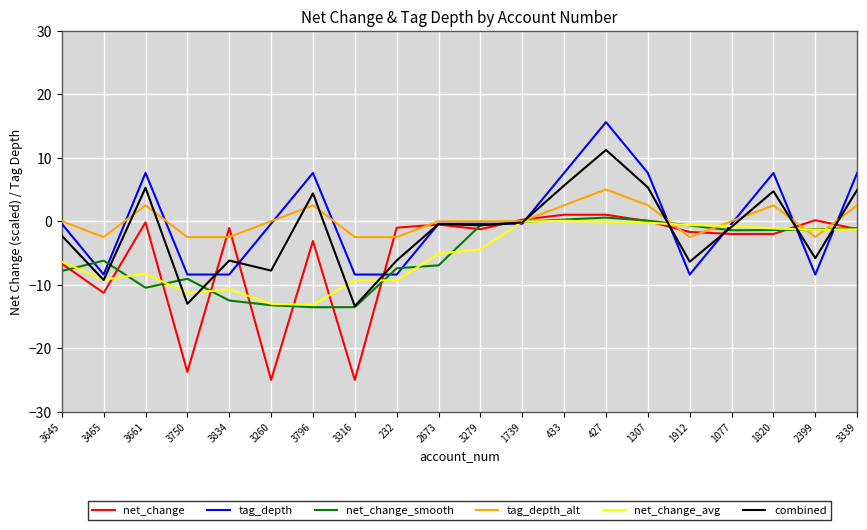

Which category has the highest value across all series?

427